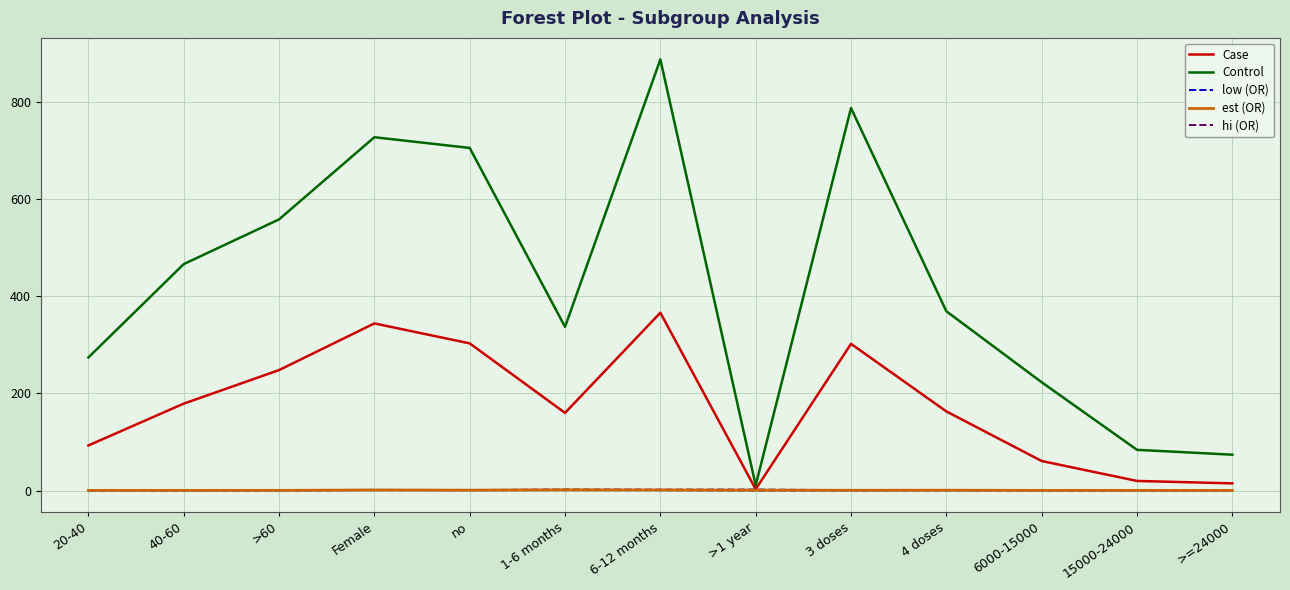

In hi (OR), how many points are lower than both neighbors (excluding endpoints)?

3